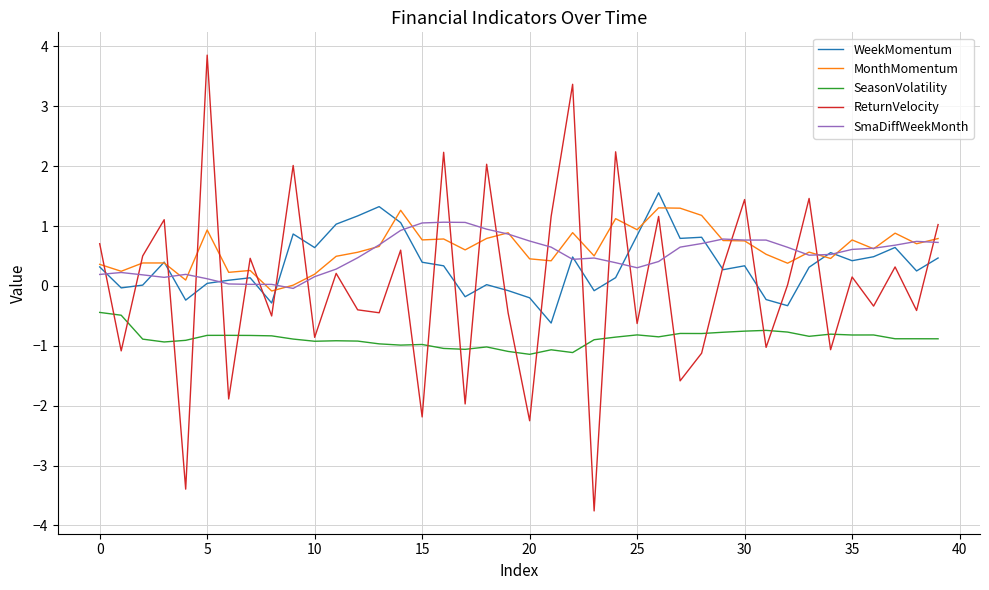

True or false: MonthMomentum and SeasonVolatility intersect in this chart.

False